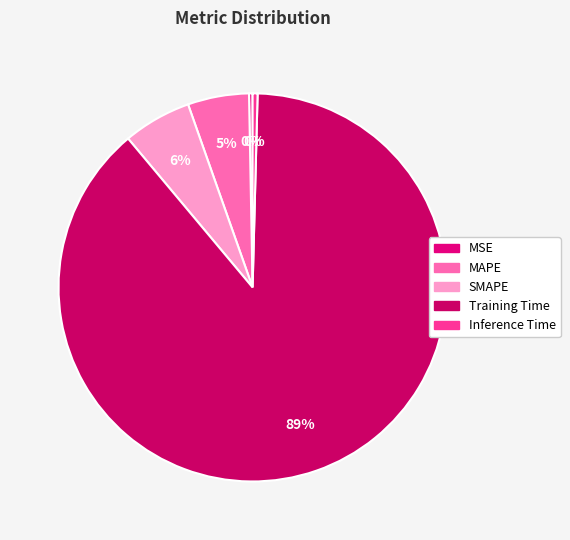

Which slice is the smallest?

MSE